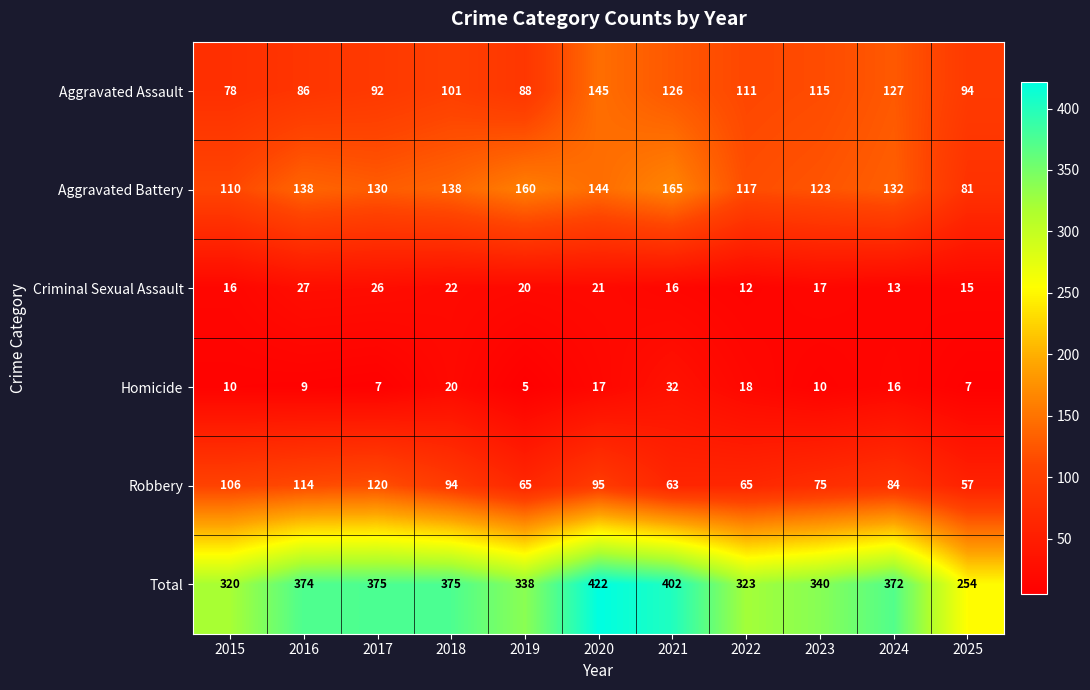

Where does the Robbery series first go above 84?

2015